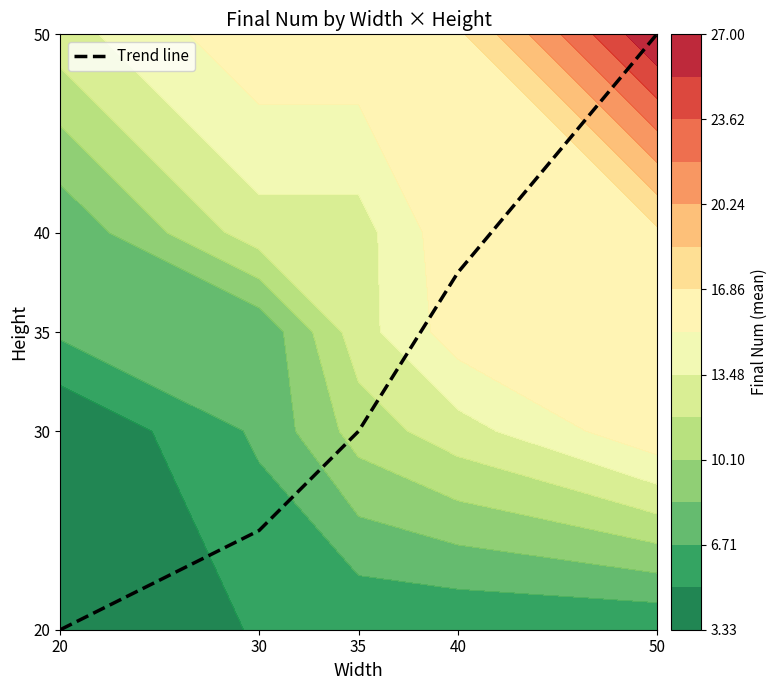

Reading right to left, list all the values displayed in this chart.

50=50	40=38	35=30	30=25	20=20